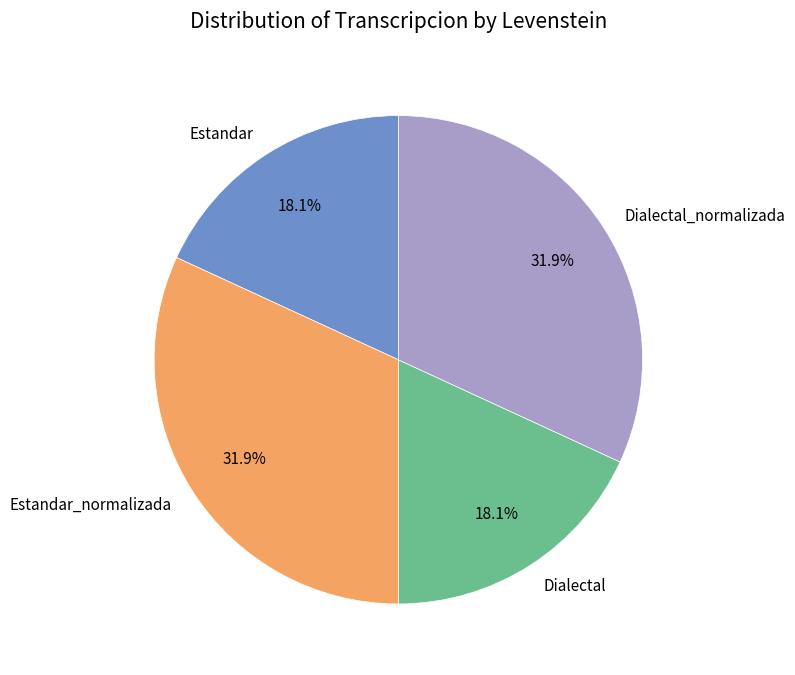

To the nearest percent, what percentage of the pie is Estandar_normalizada?

32%